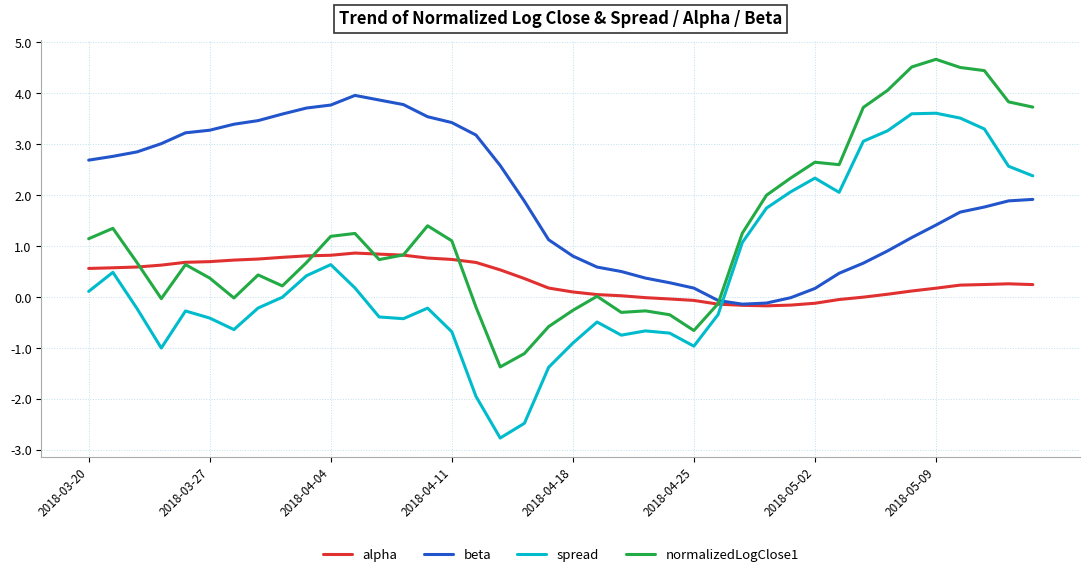

Which series has the largest range (max minus min)?

spread